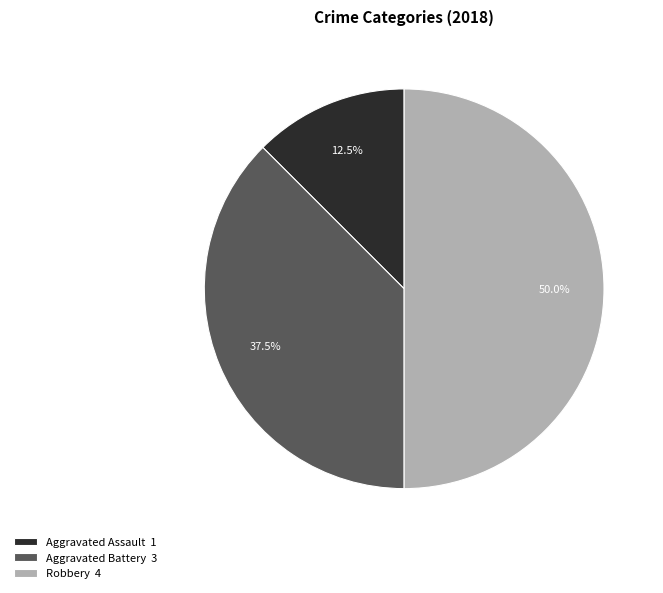

Which category has the biggest portion of the pie?

Robbery 4